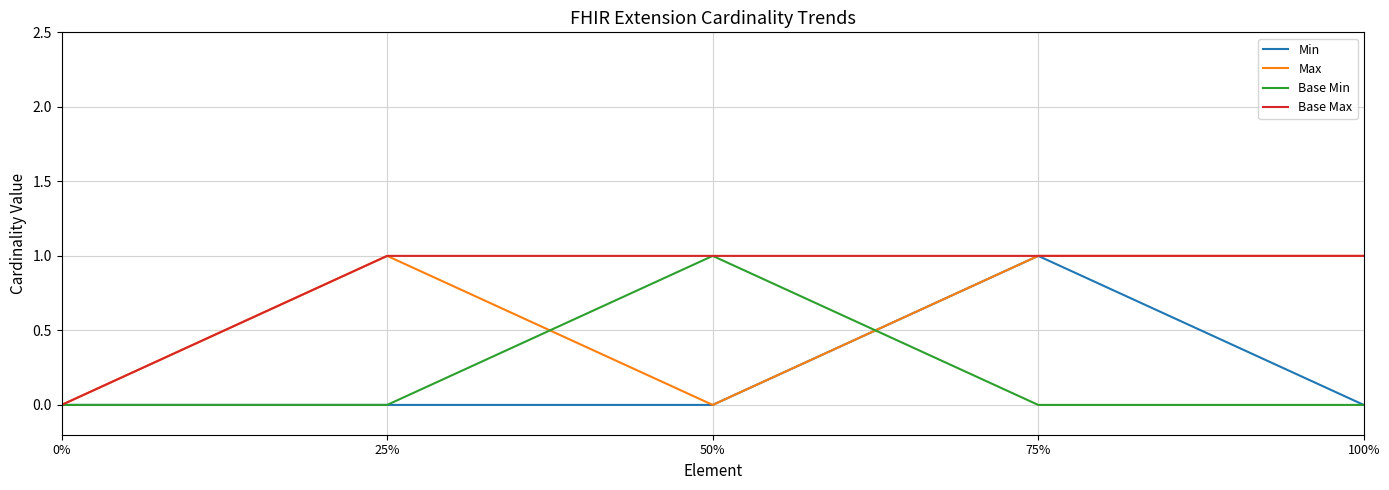

What are all the series names shown in the legend?

Min, Max, Base Min, Base Max